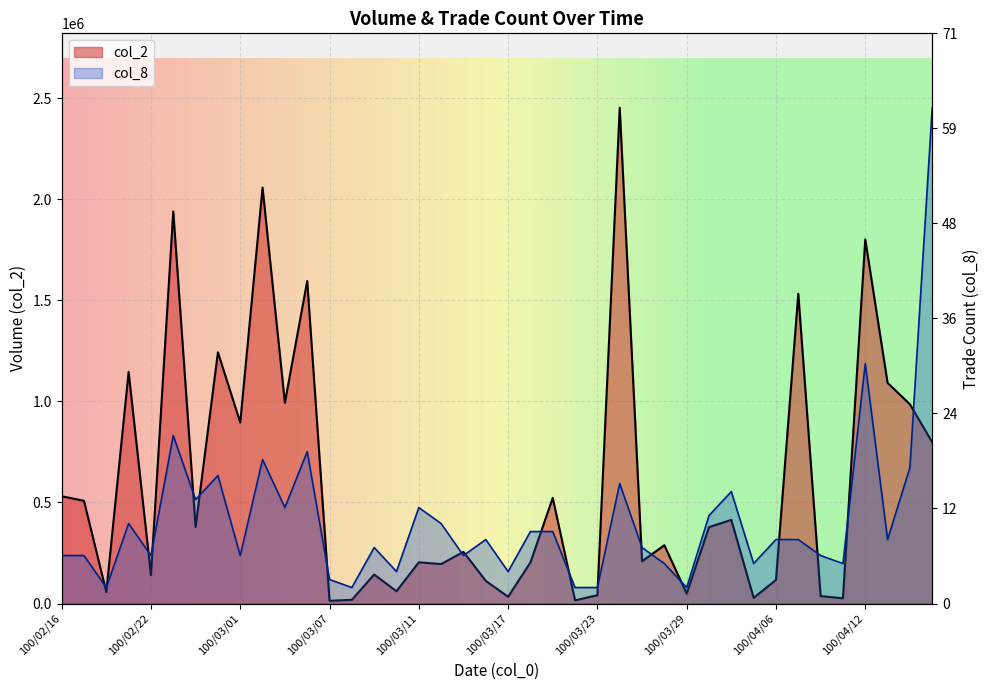

What are all the series names shown in the legend?

col_2, col_8